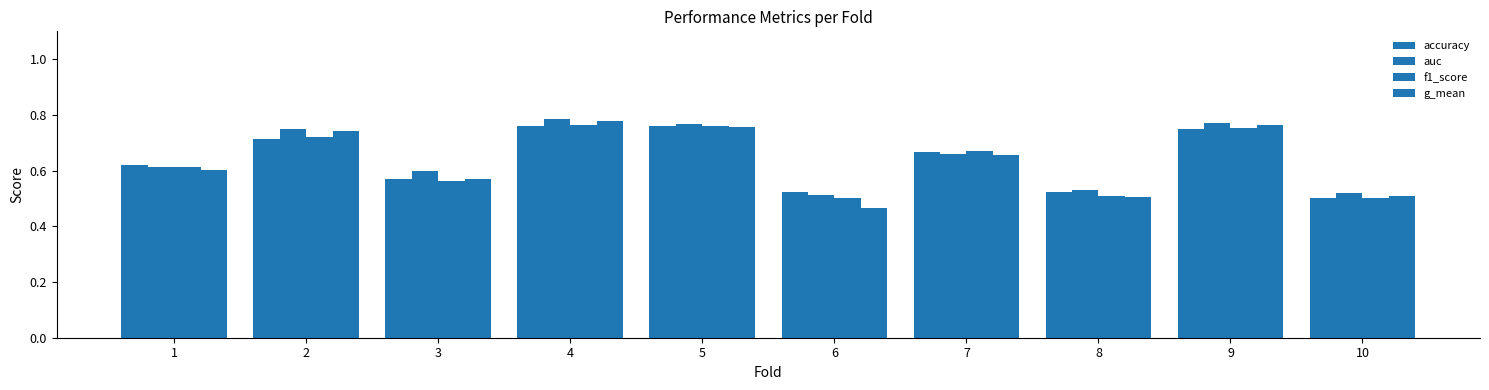

How many groups of bars are there?

10